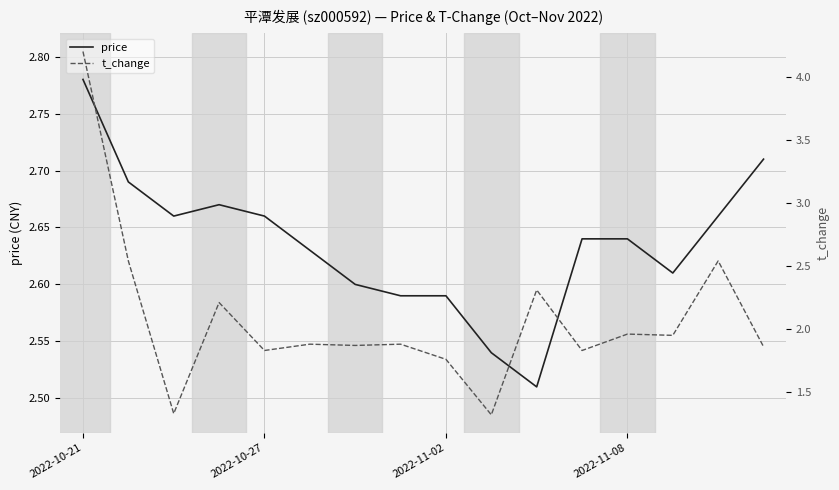

List the labels in order of t_change value, largest first.

2022-10-21, 2022-10-27, 14, 10, 2022-11-08, 12, 13, 5, 7, 6, 15, 4, 11, 8, 2022-11-02, 9